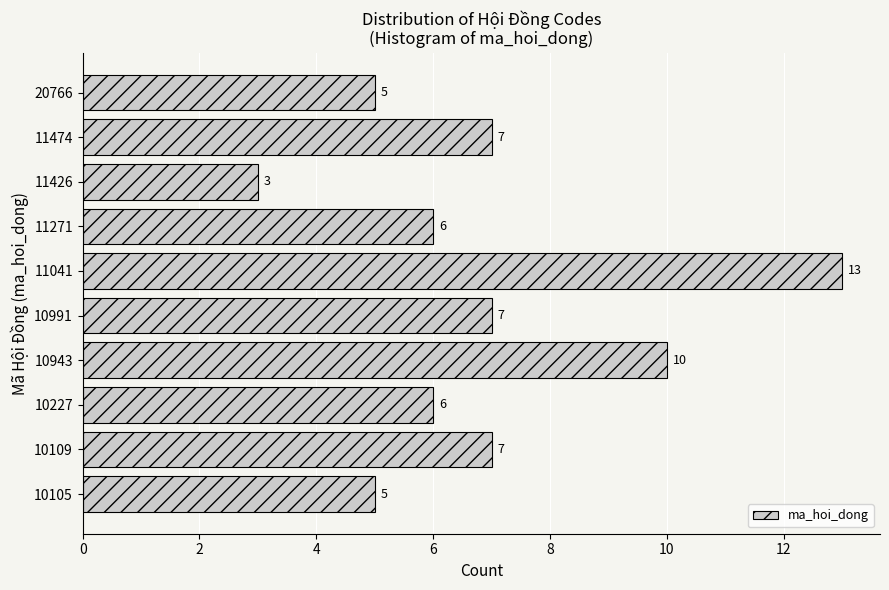

Reading top to bottom, list all the values displayed in this chart.

20766=5	11474=7	11426=3	11271=6	11041=13	10991=7	10943=10	10227=6	10109=7	10105=5